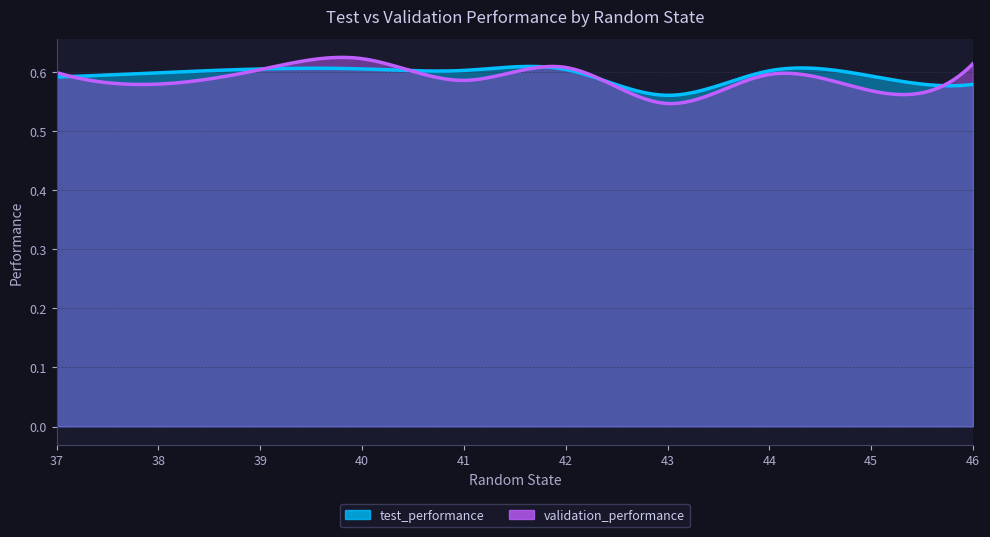

List the series in order of their peak value, lowest first.

test_performance, validation_performance